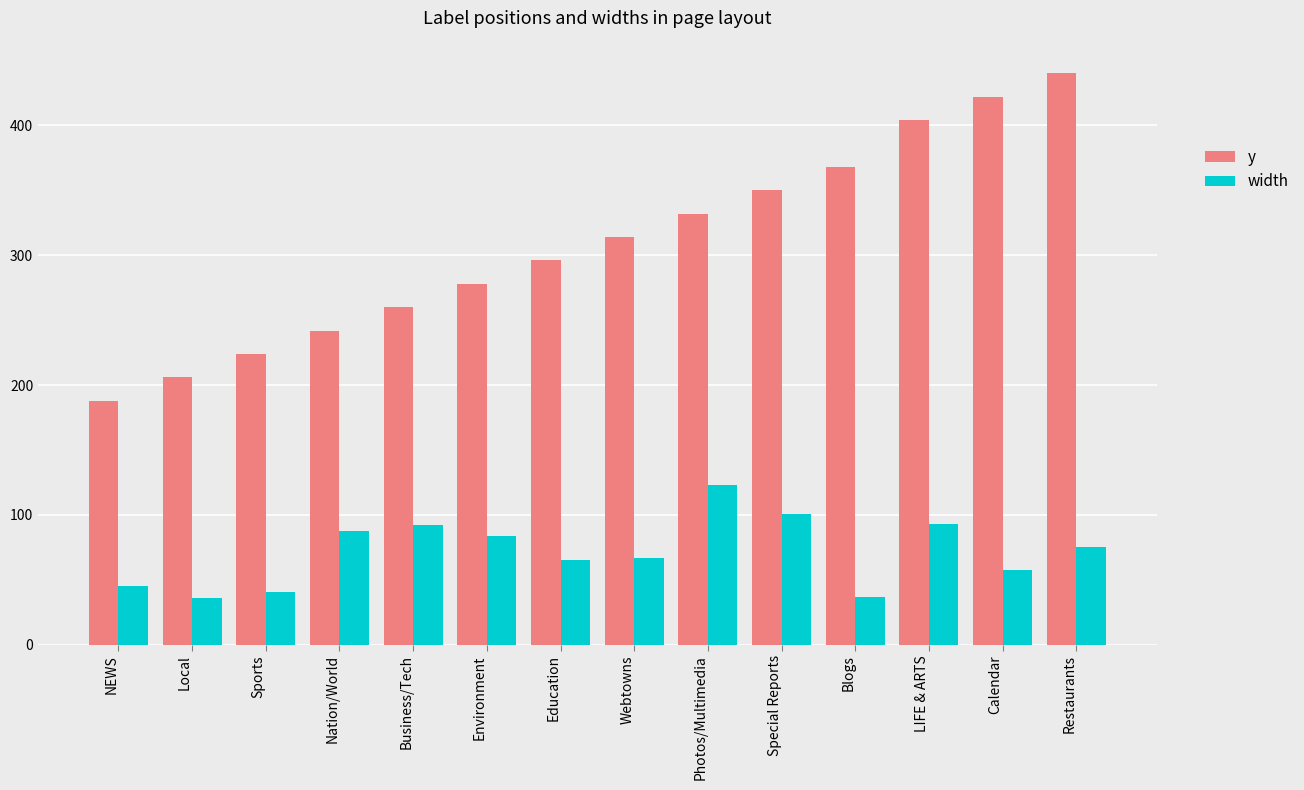

What is the value of the y bar at the 13th from the left?

422